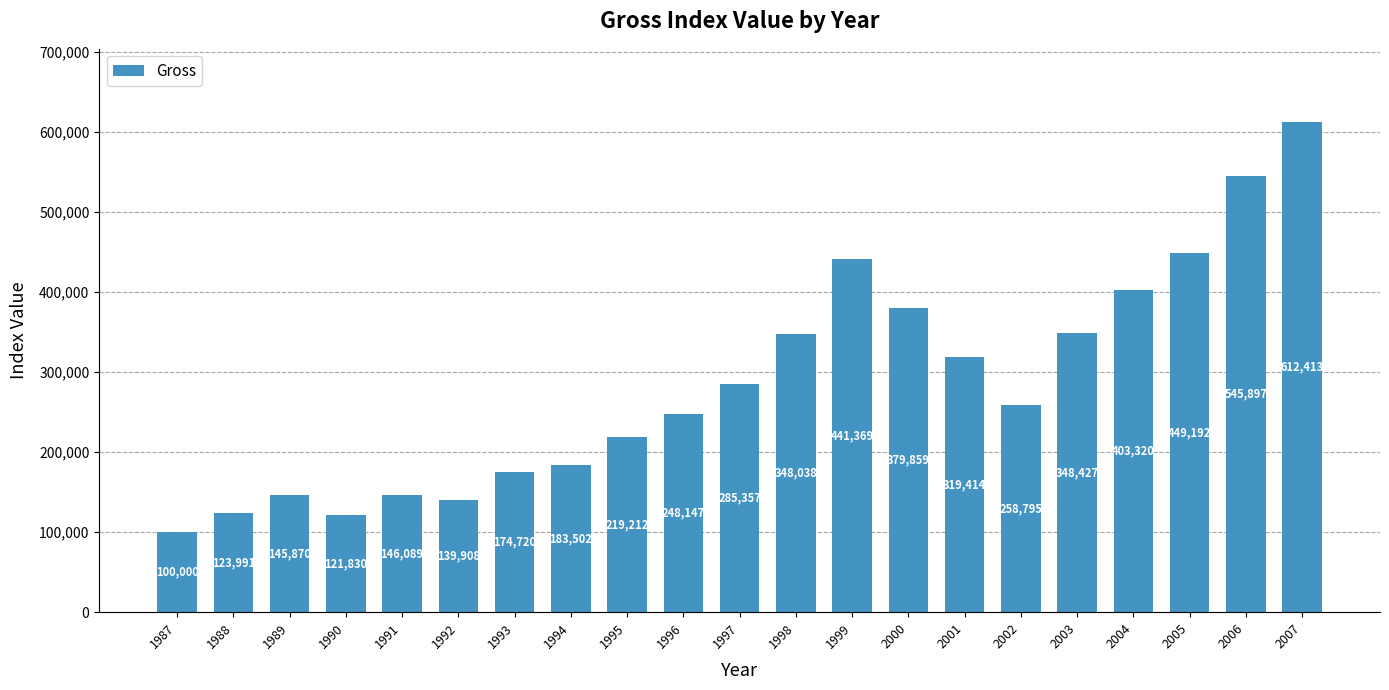

The value at 1999 is 235236. True or false?

False